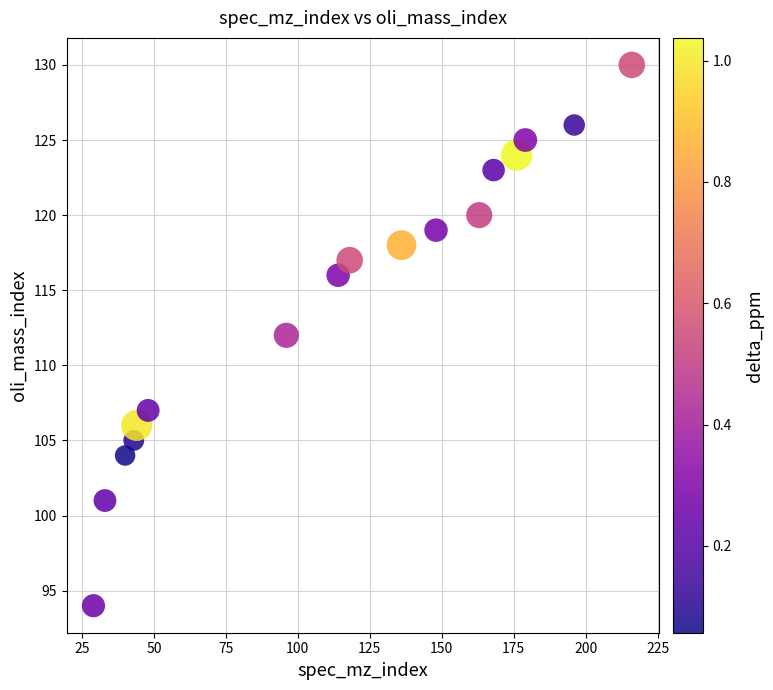

What is the range of X values (max minus min)?

187